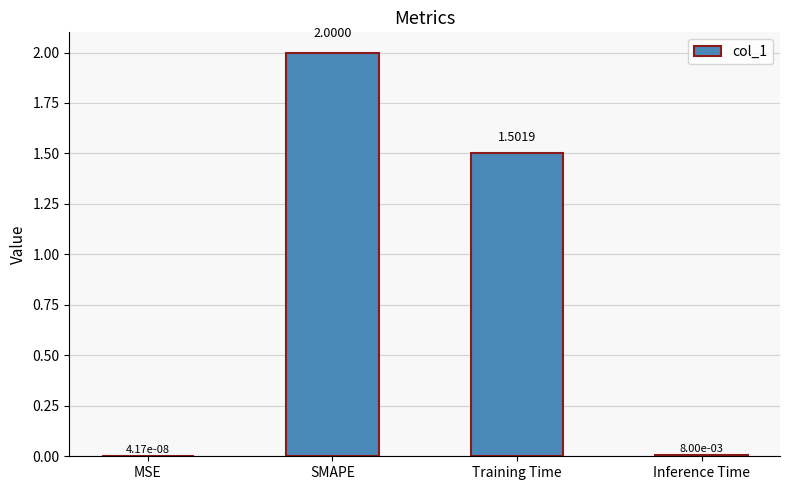

Which has a higher value, Inference Time or SMAPE?

SMAPE